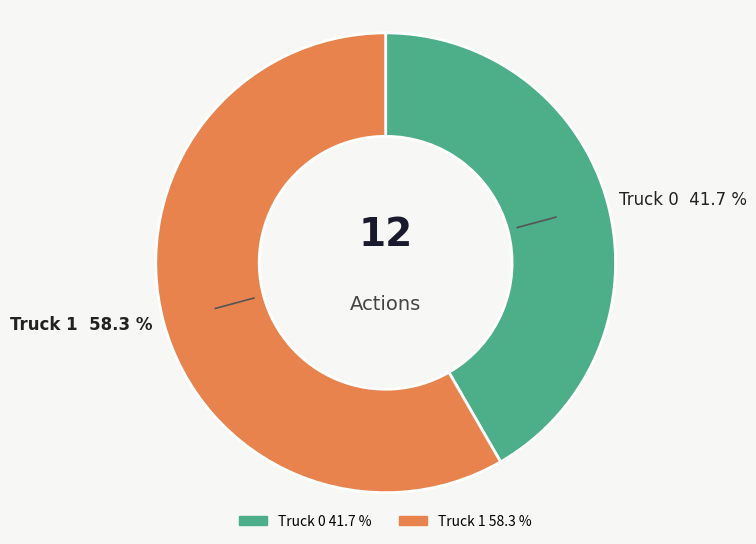

Which slice is the smallest?

Truck 0